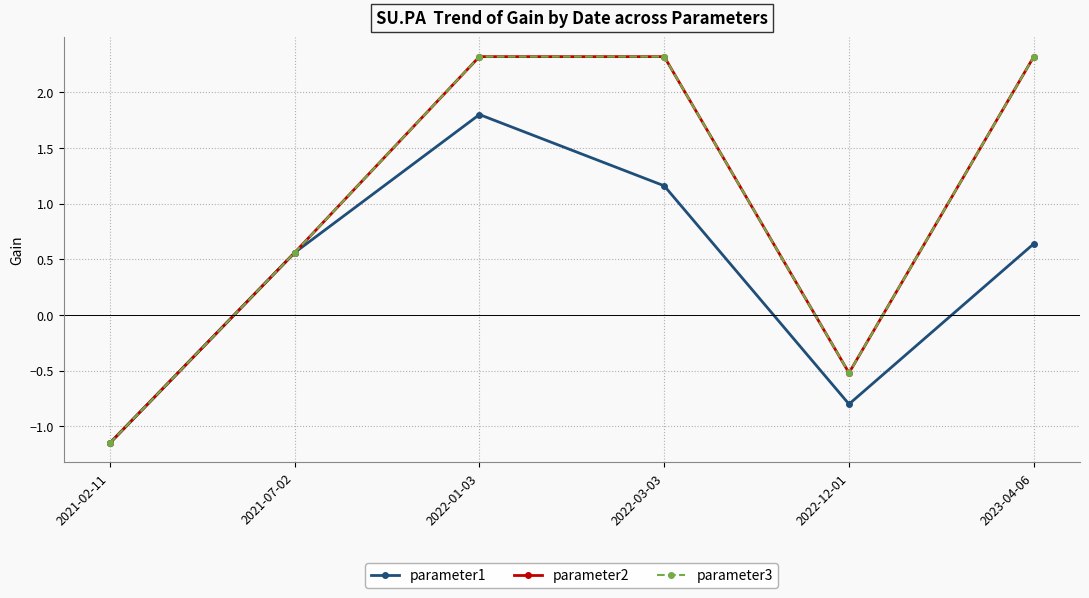

Does the chart have visible grid lines?

Yes